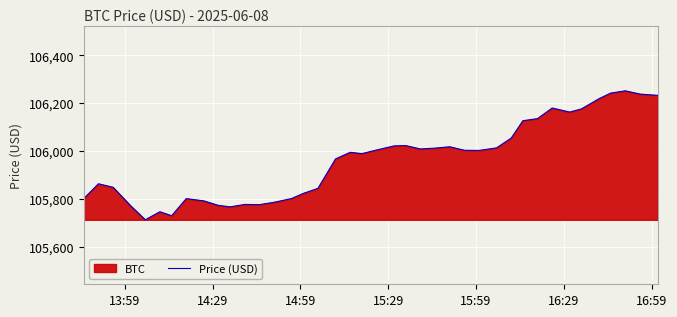

How many distinct data groups are displayed?

1